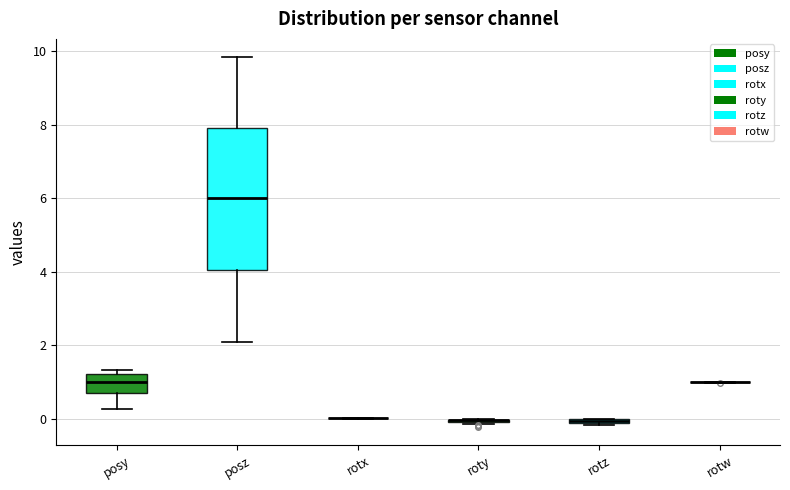

Which box is the tallest, from its lower edge to its upper edge?

posz